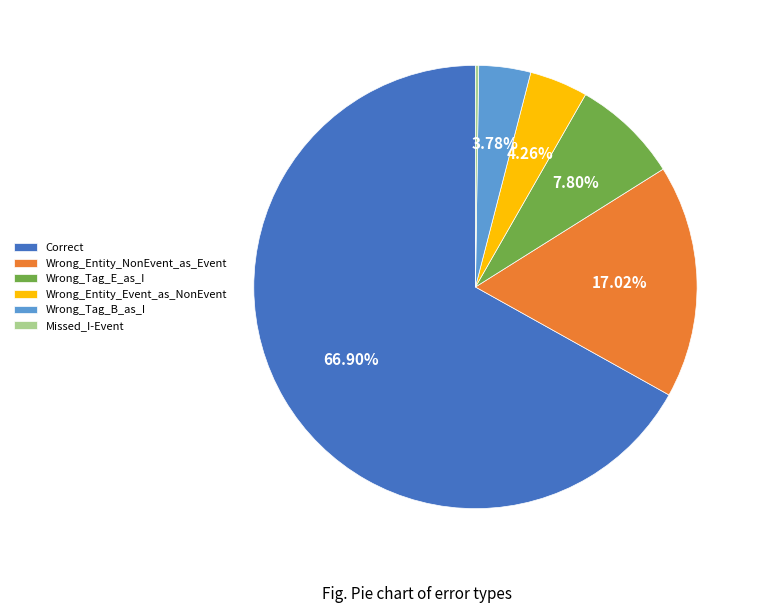

To the nearest percent, what percentage of the pie is Wrong_Tag_B_as_I?

4%